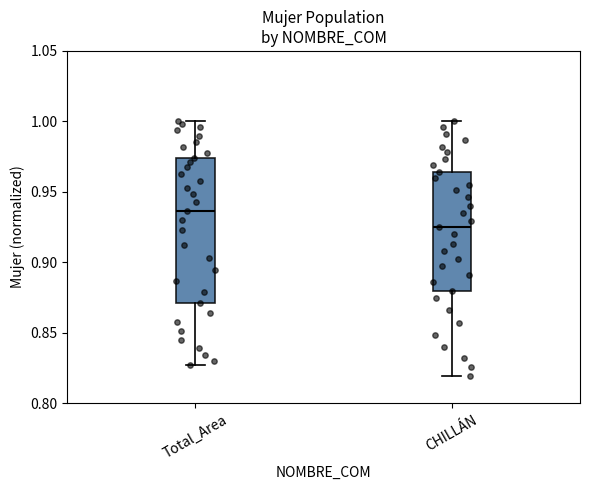

Reading left to right, transcribe this box plot: for each box, give where its median line is, the range the box spans, and where its two whiskers end, as read against the y-axis. The values are not printed on the chart, so give them approximately, as read against the axis.

Total_Area: median 0.935, box 0.870 to 0.975, whiskers 0.825 to 1.000
CHILLÁN: median 0.925, box 0.880 to 0.965, whiskers 0.820 to 1.000